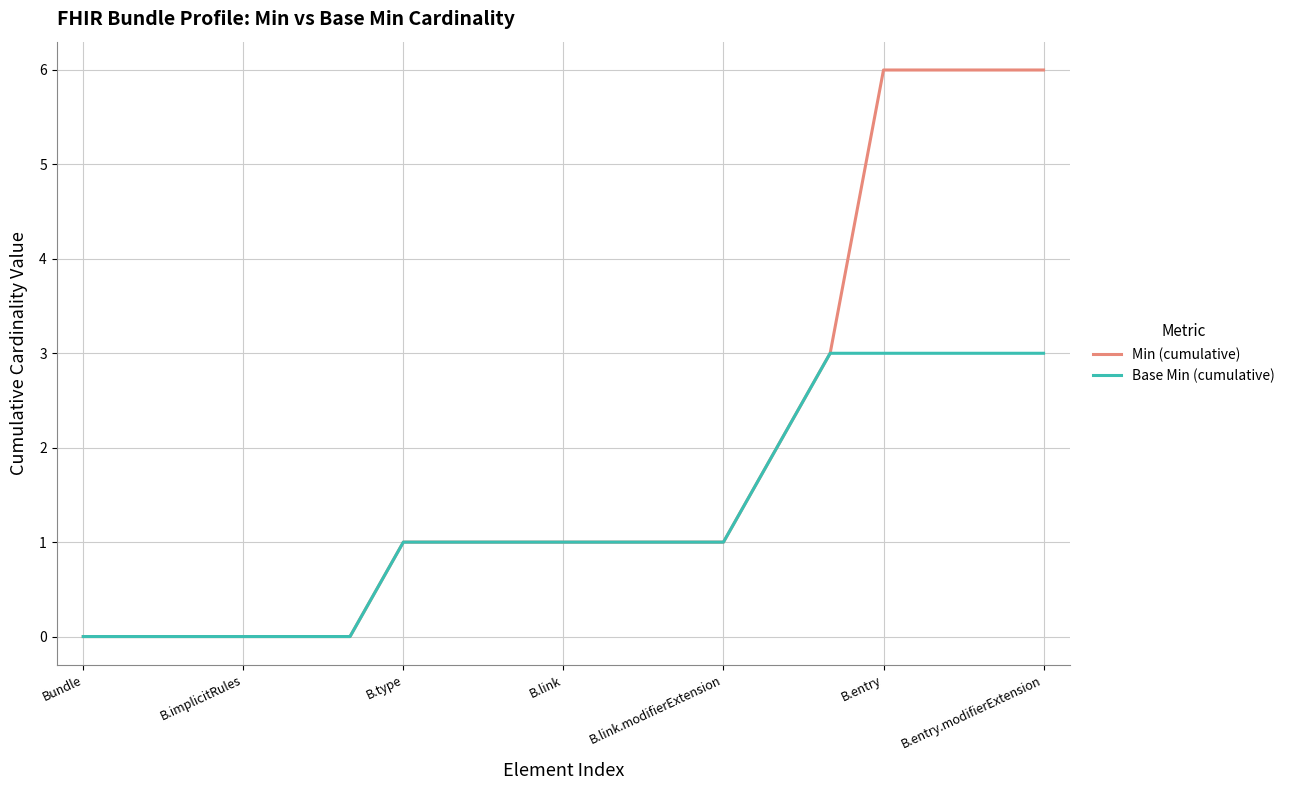

What is the highest value of the Min (cumulative) series?

6